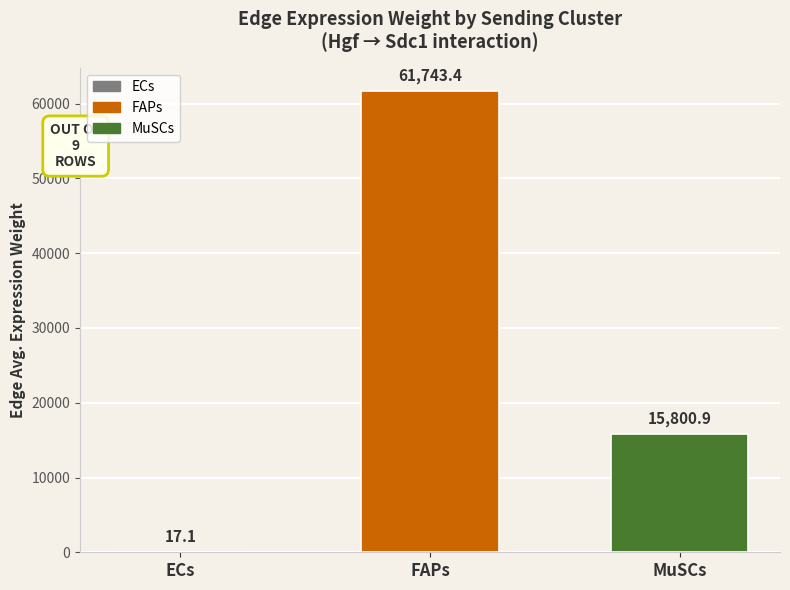

What is the maximum value shown in the chart?

61743.4